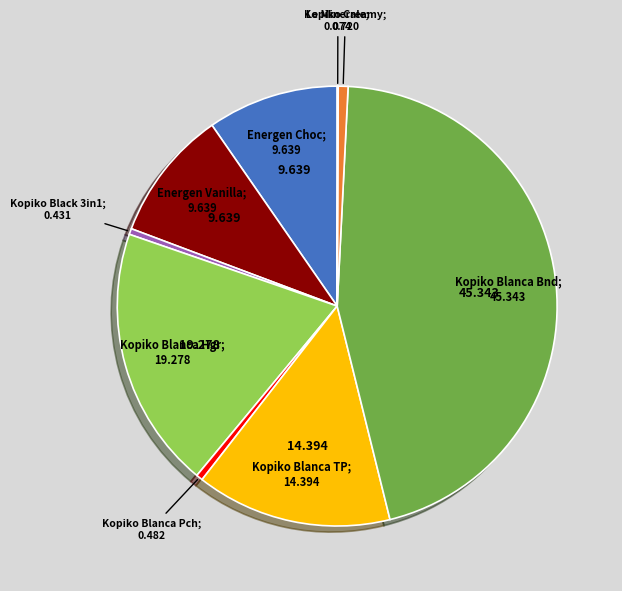

Is there any slice that represents more than half of the pie?

No